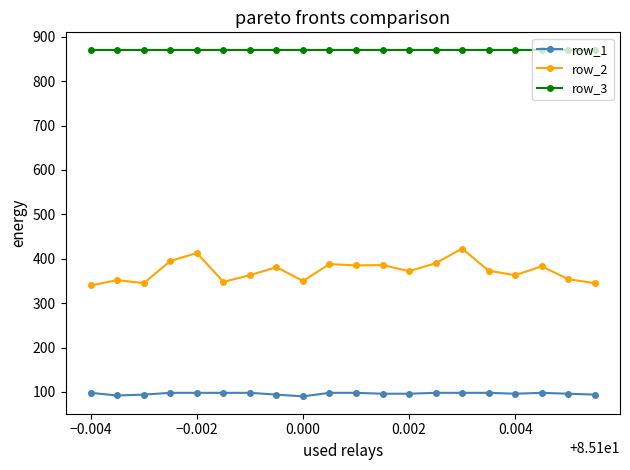

What is the value of the row_2 point at the 7th from the left?

363.0